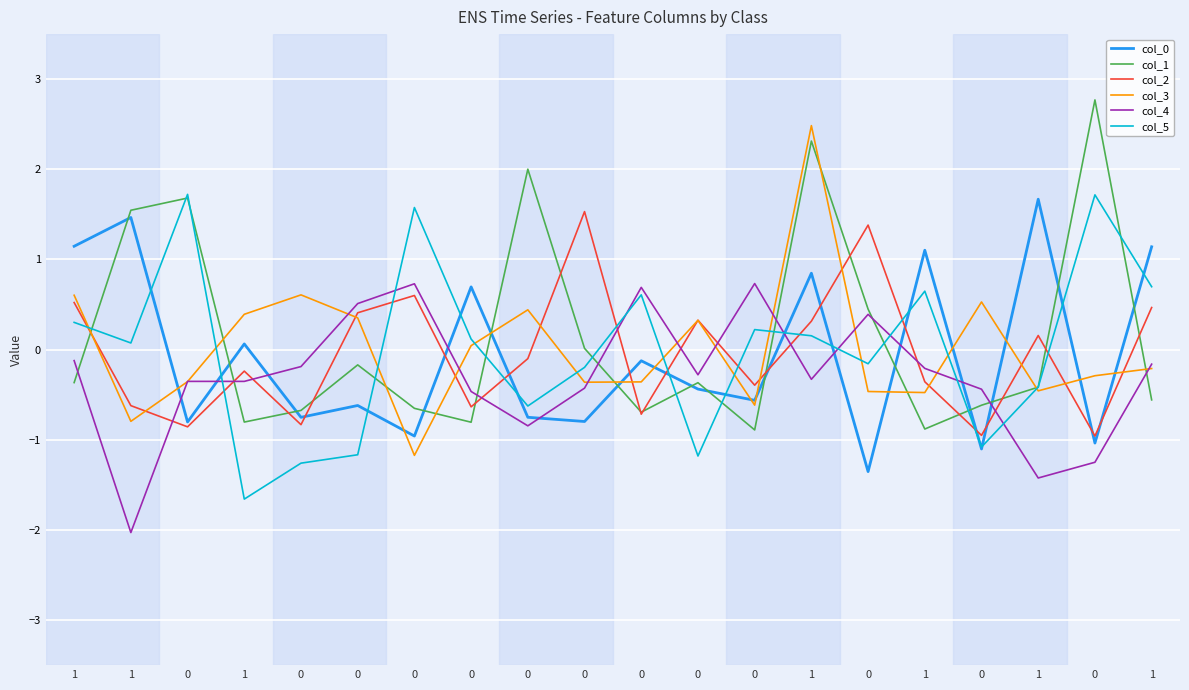

Where does the col_2 series first go above 0?

1